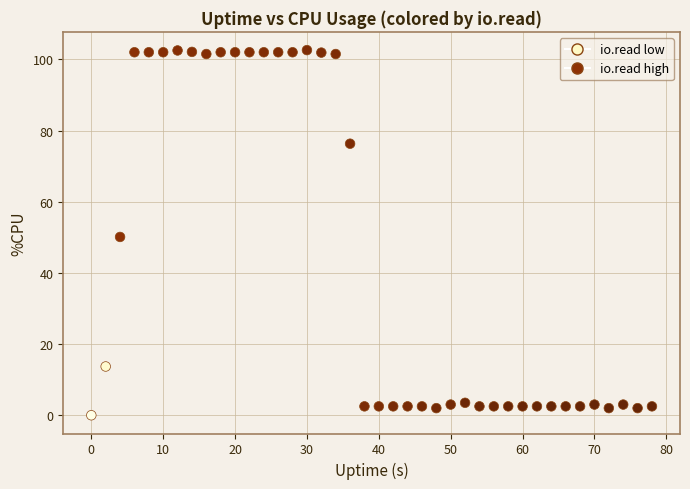

What is the range of Y values (max minus min)?

102.6